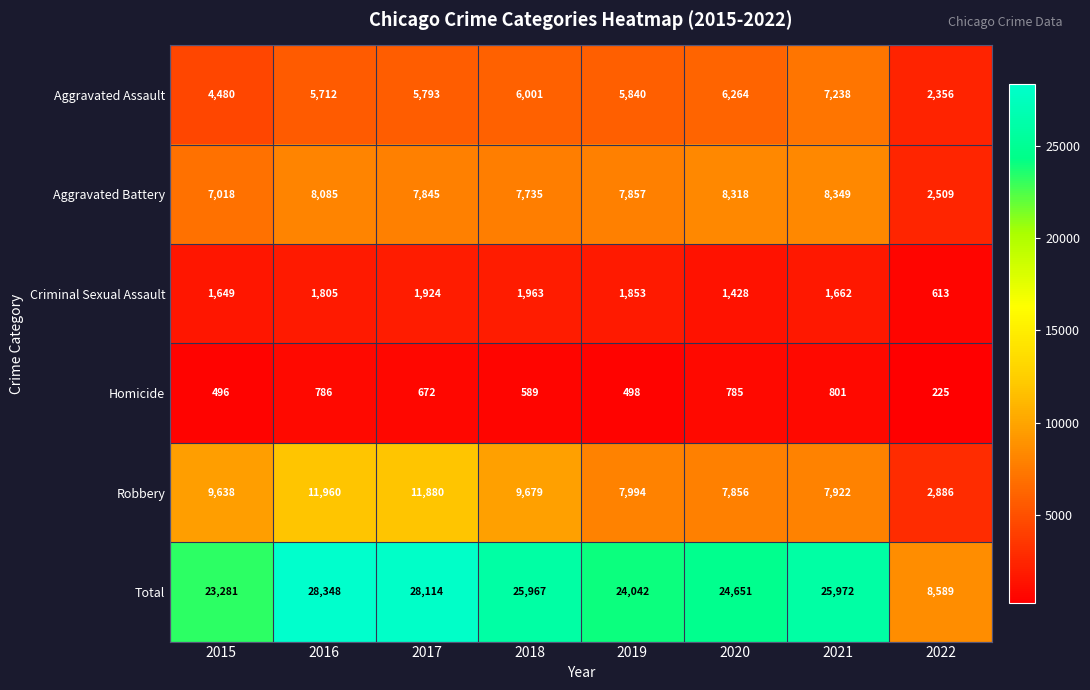

Read the Robbery value at 2021.

7922